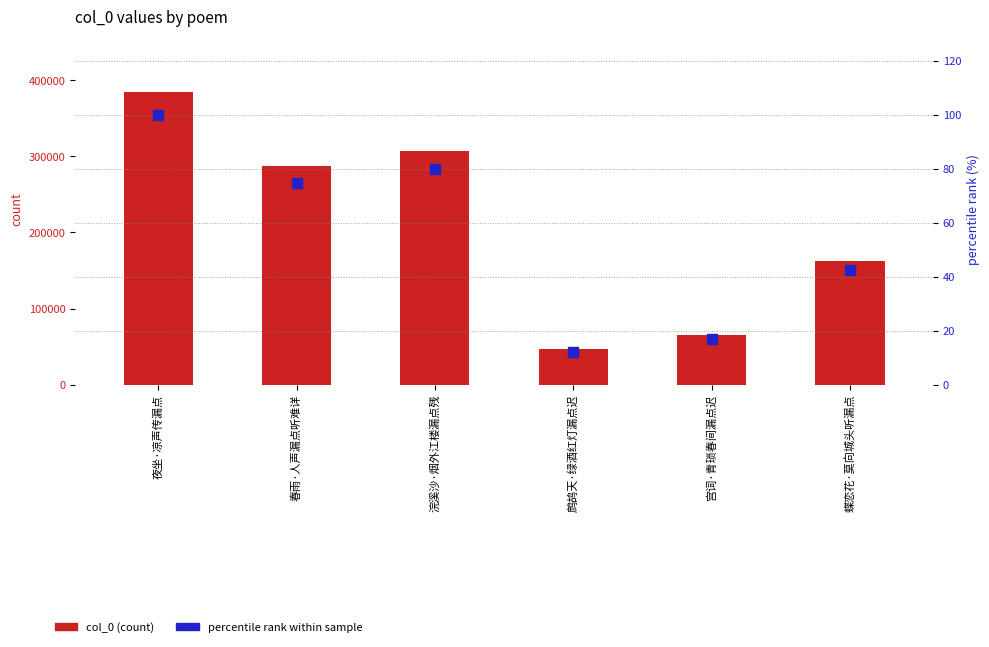

Which series has the largest Y range (max minus min)?

col_0 (count)